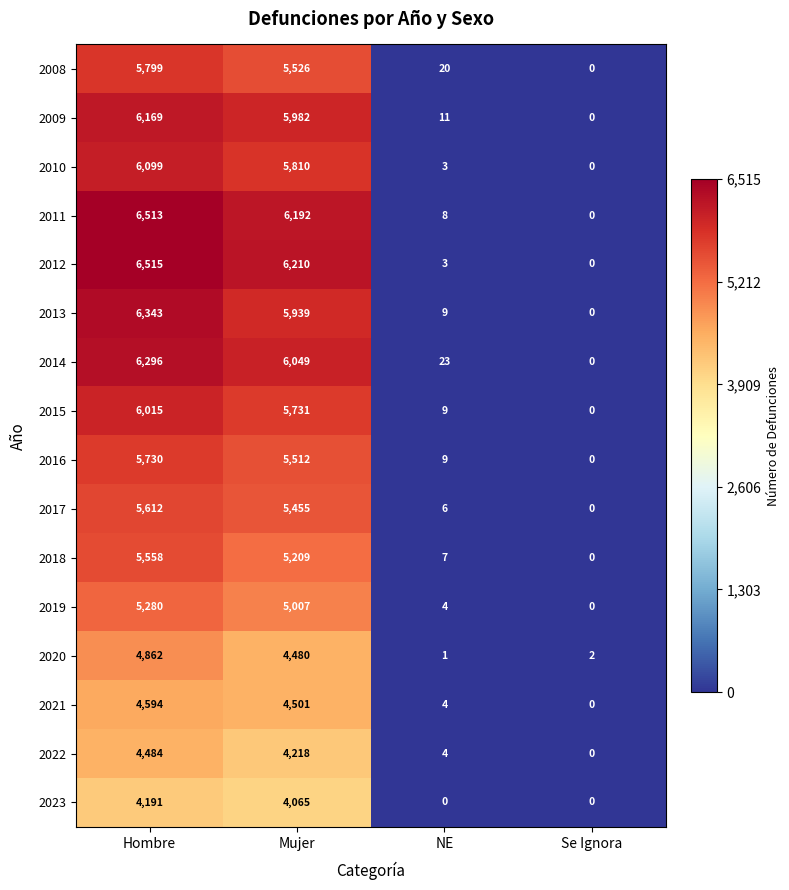

The value of 2021 at Se Ignora is 0. True or false?

True